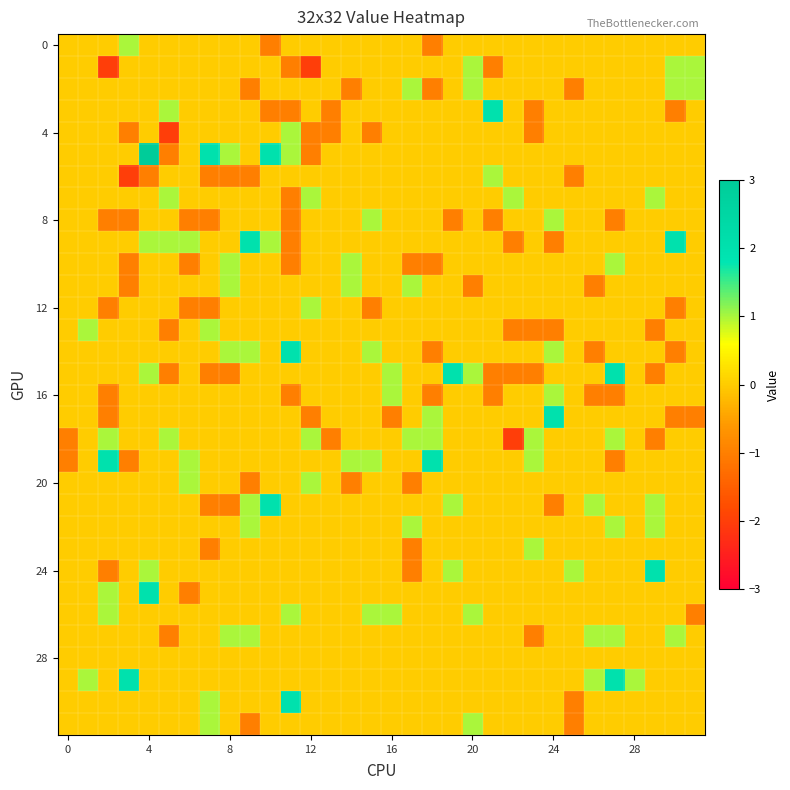

How many series are shown in this chart?

32